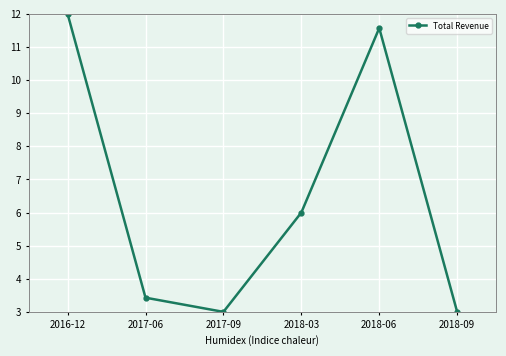

True or false: there are more than 2 points higher than both neighbors.

False